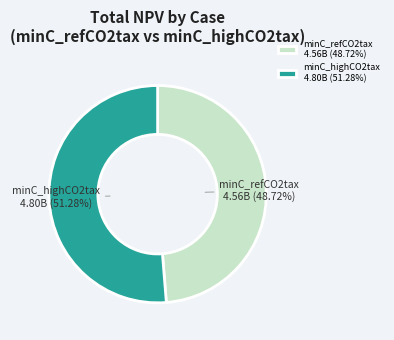

Which slice is the largest?

minC_highCO2tax